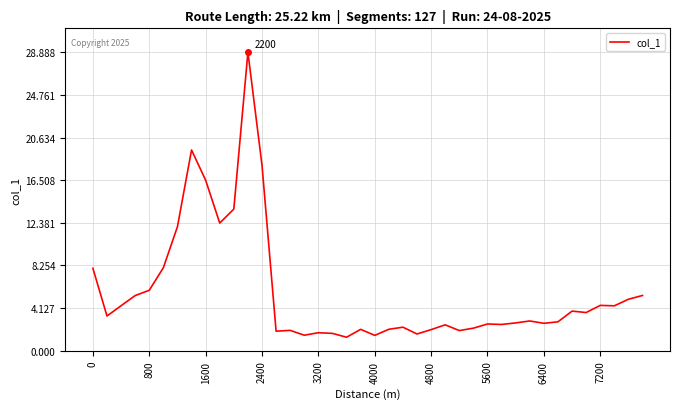

What is the difference between the maximum and minimum values?

27.6